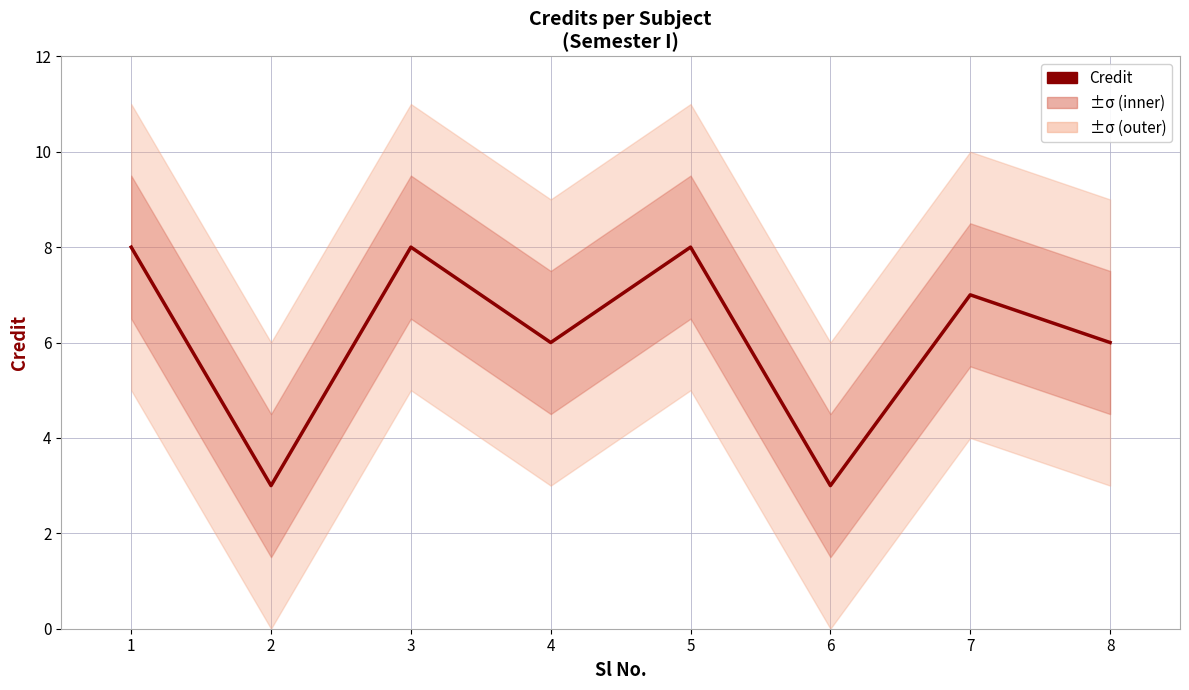

At which category does the data reach its first local peak?

3